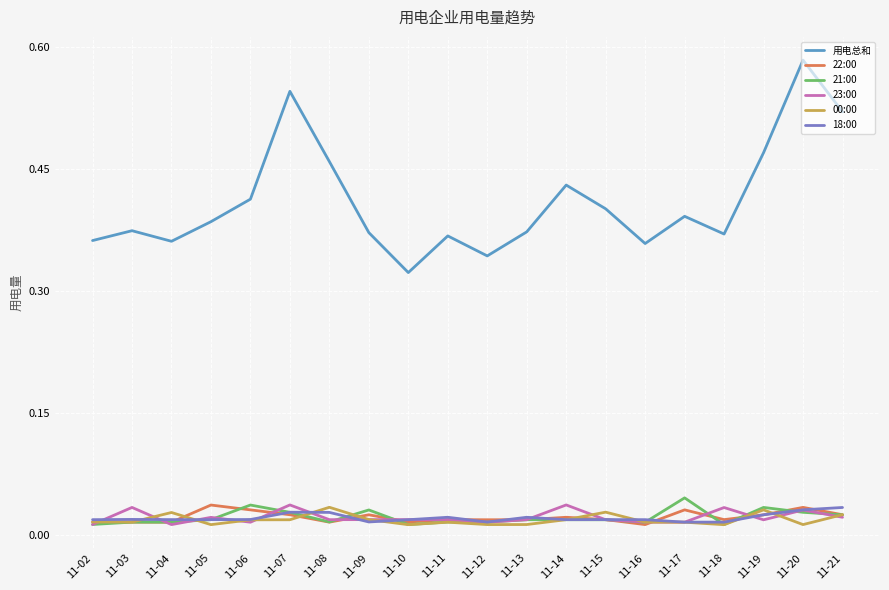

The value of 用电总和 at 11-04 is 0.6. True or false?

False